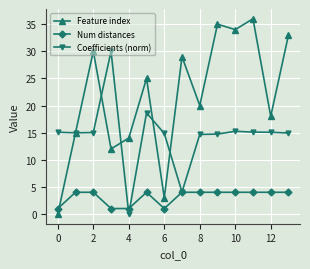

How many intersections are there between Feature index and Num distances?

1